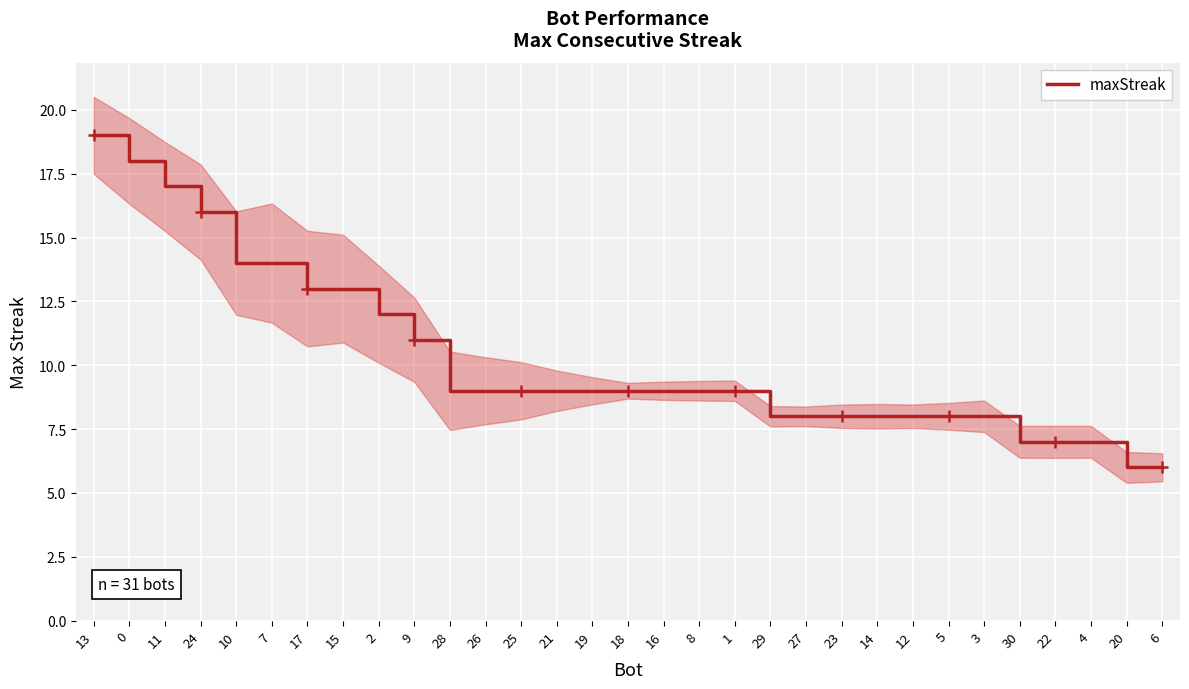

Count the number of data series in this chart.

1